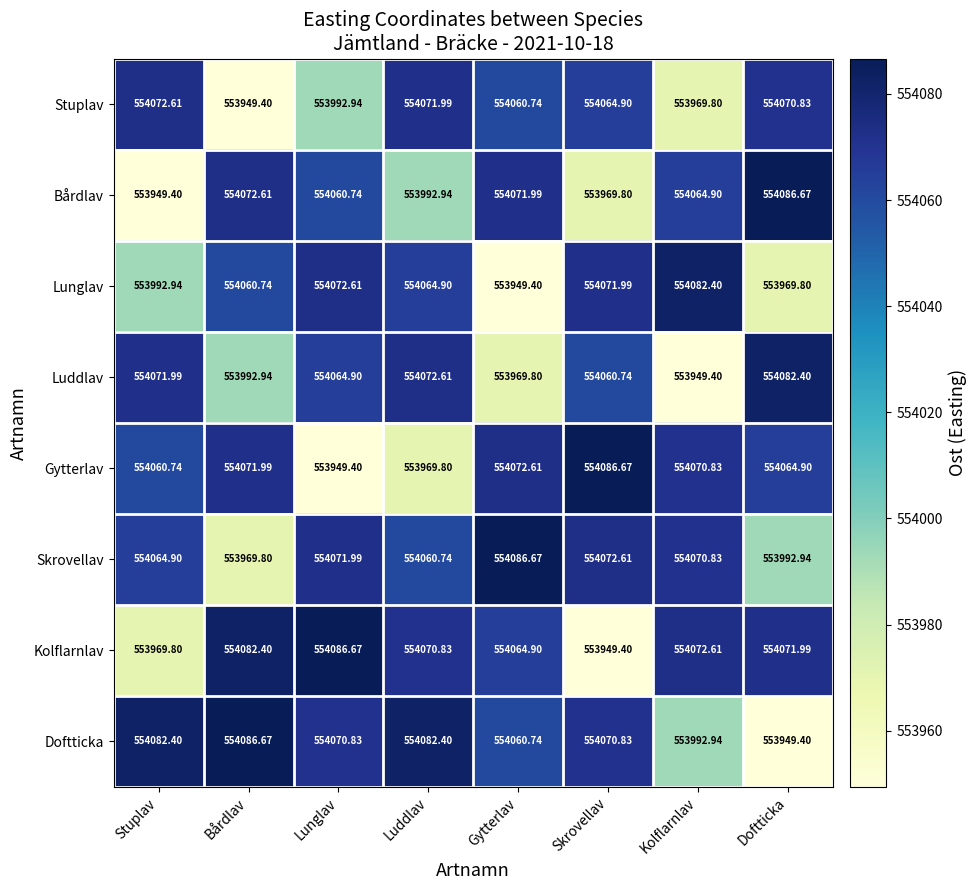

Which series has the largest total across all categories?

Doftticka